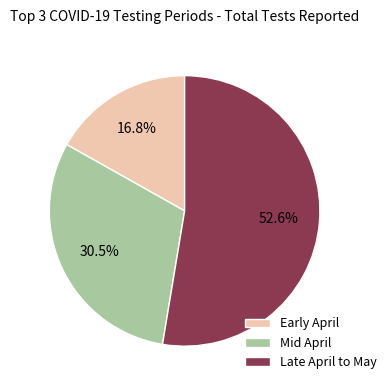

What portion of the pie excludes Mid April?

69.5%